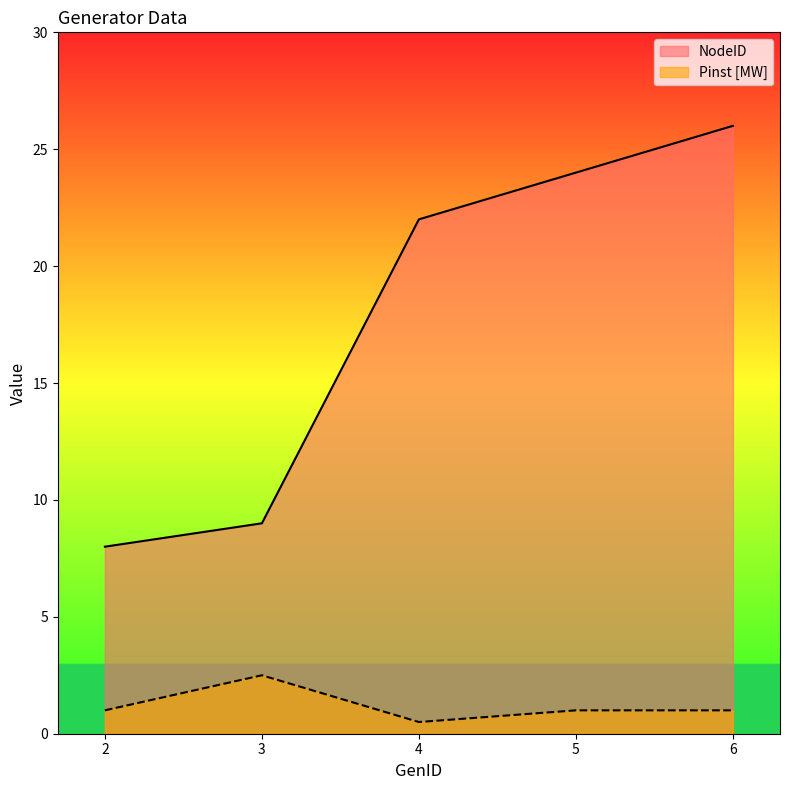

What is the difference between the second highest and second lowest values in the NodeID series?

15.0